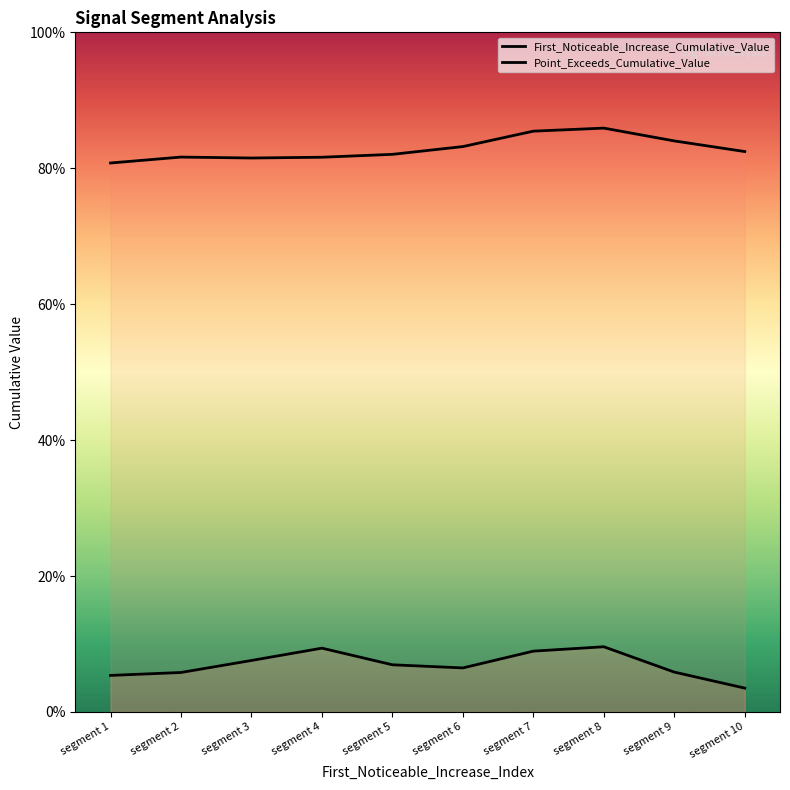

What are all the series names shown in the legend?

First_Noticeable_Increase_Cumulative_Value, Point_Exceeds_Cumulative_Value